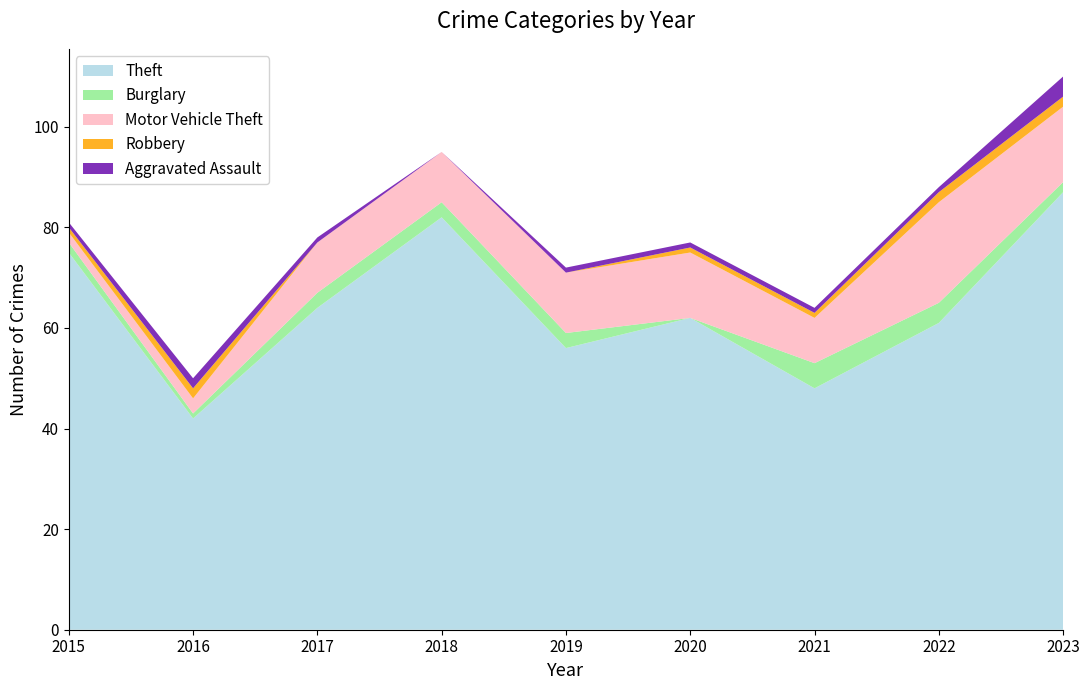

Reading left to right, extract all data points from this chart.

Theft: 2015=75	2016=42	2017=64	2018=82	2019=56	2020=62	2021=48	2022=61	2023=87
Burglary: 2015=2	2016=1	2017=3	2018=3	2019=3	2020=0	2021=5	2022=4	2023=2
Motor Vehicle Theft: 2015=2	2016=3	2017=10	2018=10	2019=12	2020=13	2021=9	2022=20	2023=15
Robbery: 2015=1	2016=2	2017=0	2018=0	2019=0	2020=1	2021=1	2022=2	2023=2
Aggravated Assault: 2015=1	2016=2	2017=1	2018=0	2019=1	2020=1	2021=1	2022=1	2023=4